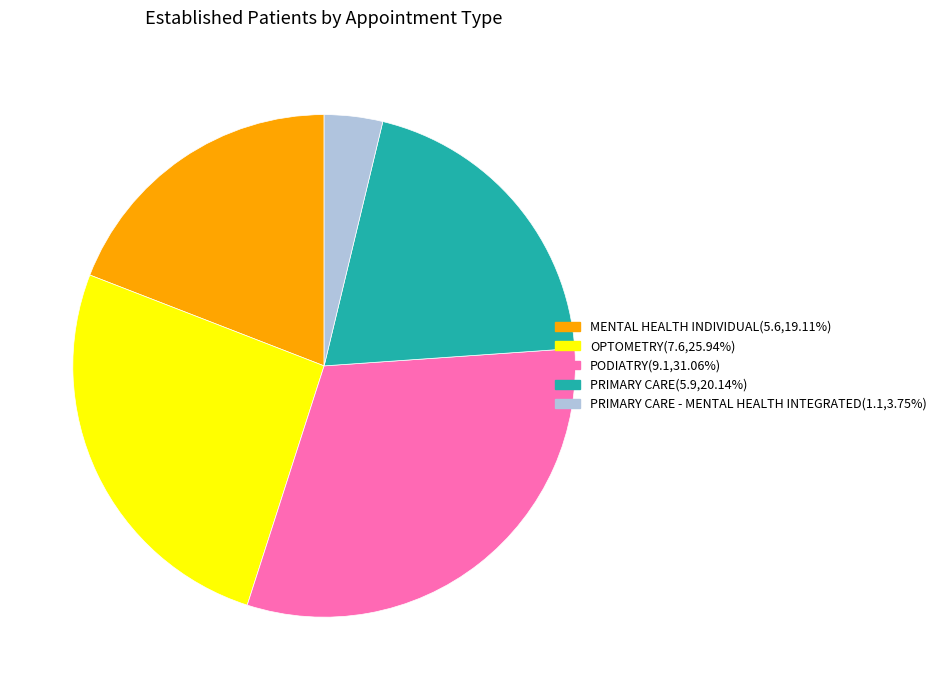

Is there a majority slice in this chart?

No